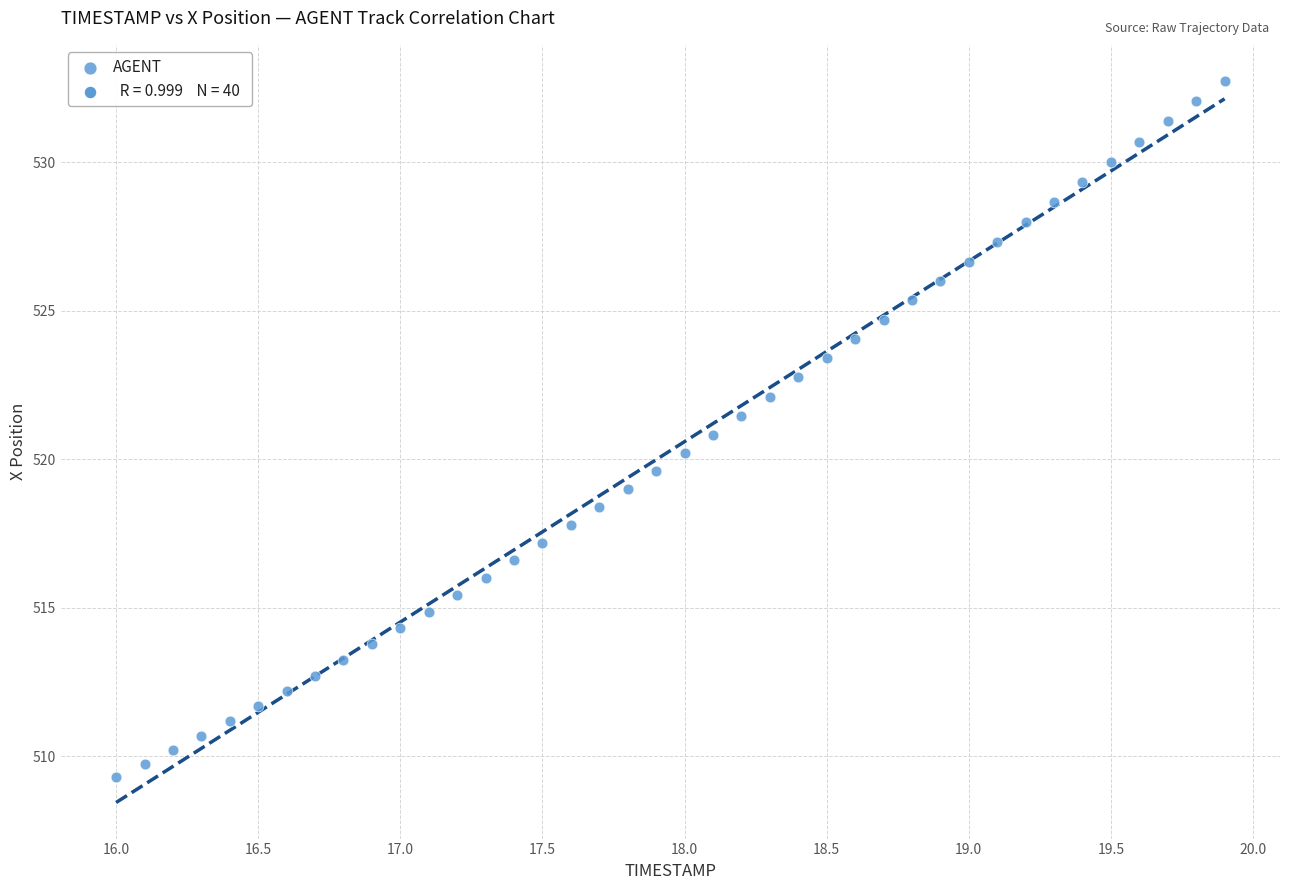

What is the range of Y values (max minus min)?

23.4